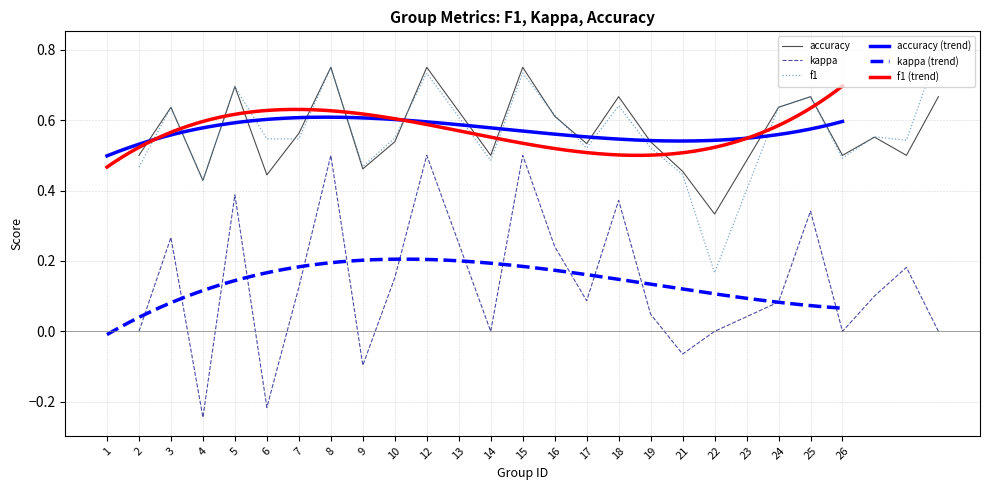

At which label does accuracy reach its minimum?

22